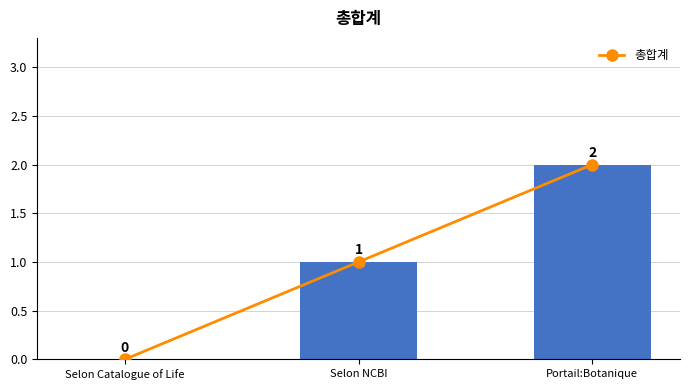

Rank the series by their maximum value, from lowest to highest.

총합계_line, 총합계